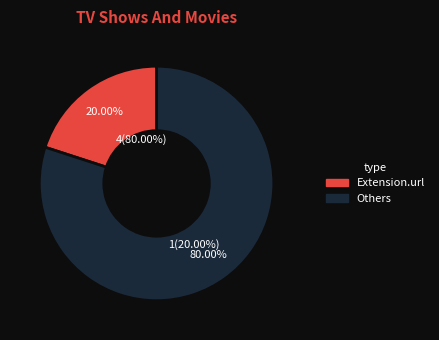

Do Extension.id and Extension.url together represent more than half of the pie?

Yes